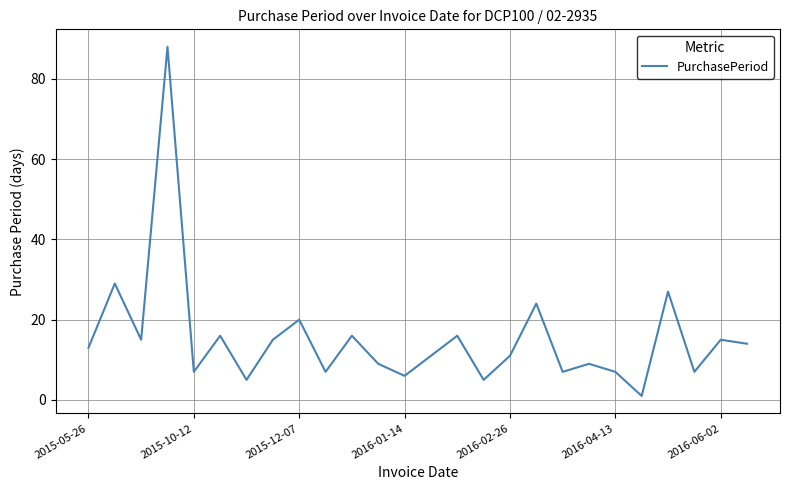

How many lines are shown in the chart?

1